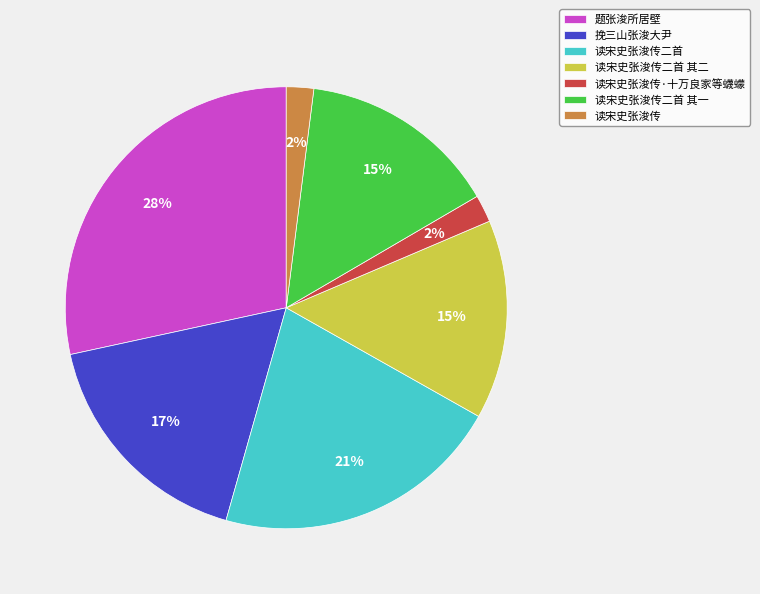

To the nearest percent, what is the combined percentage of 题张浚所居壁 and 读宋史张浚传·十万良家等蠛蠓?

30%